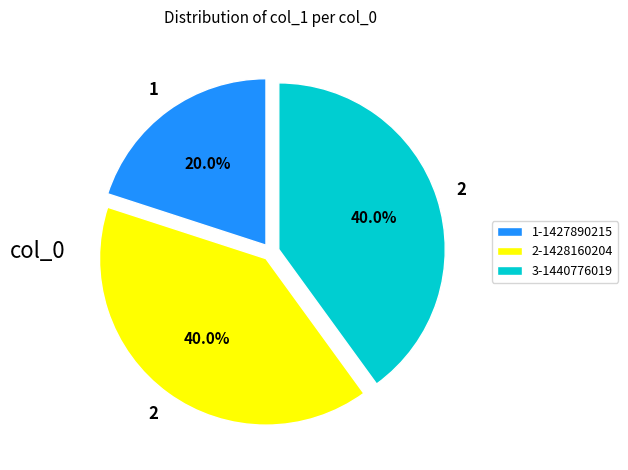

Combined, what portion of the pie is 2-1428160204 and 3-1440776019?

80.0%